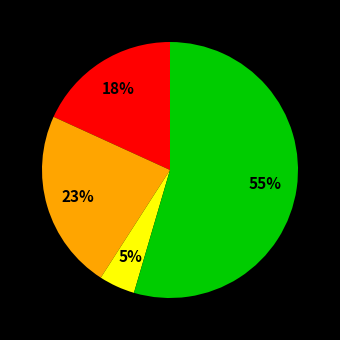

To the nearest percent, what is the difference between the largest and smallest slice percentages?

50%